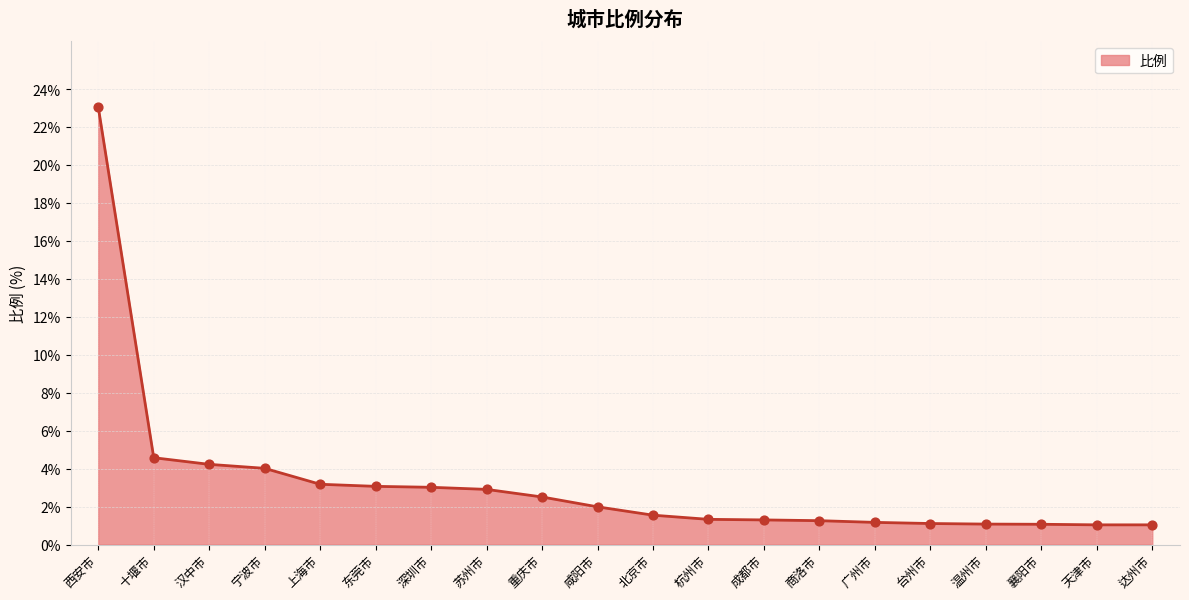

Approximately how many times larger is the value at 成都市 compared to 东莞市?

0.4